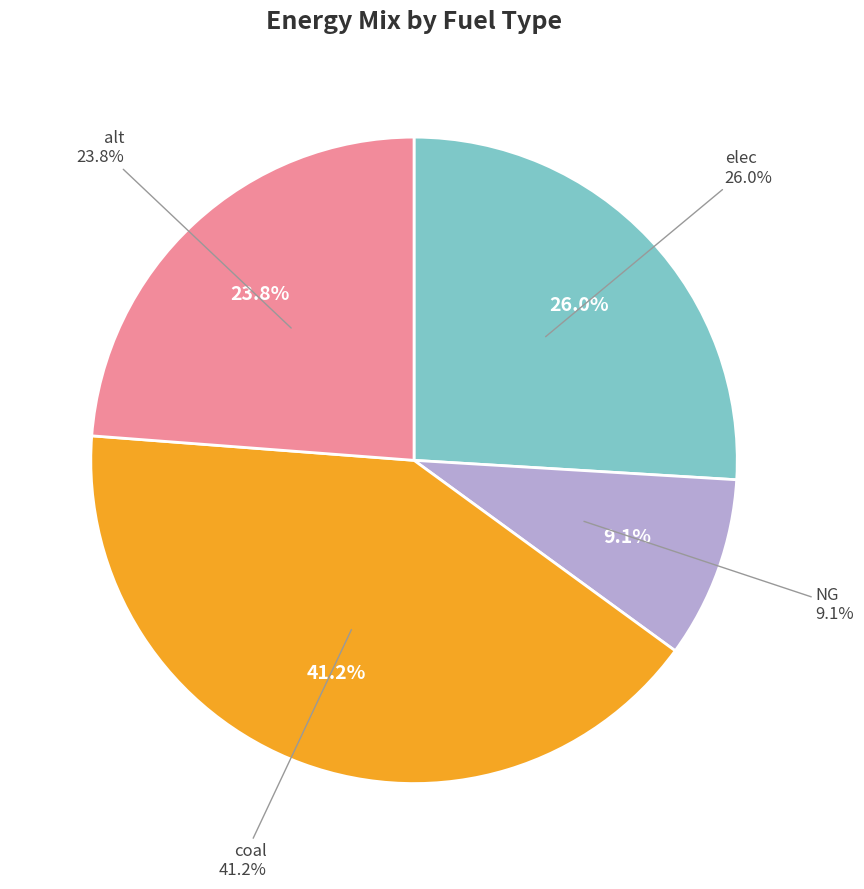

What is the largest slice in the pie chart?

coal